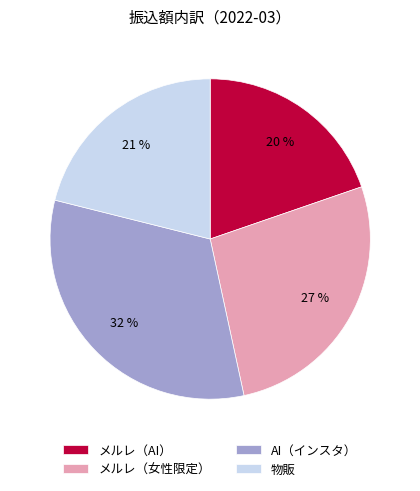

Which has a higher value, メルレ（AI） or メルレ（女性限定）?

メルレ（女性限定）